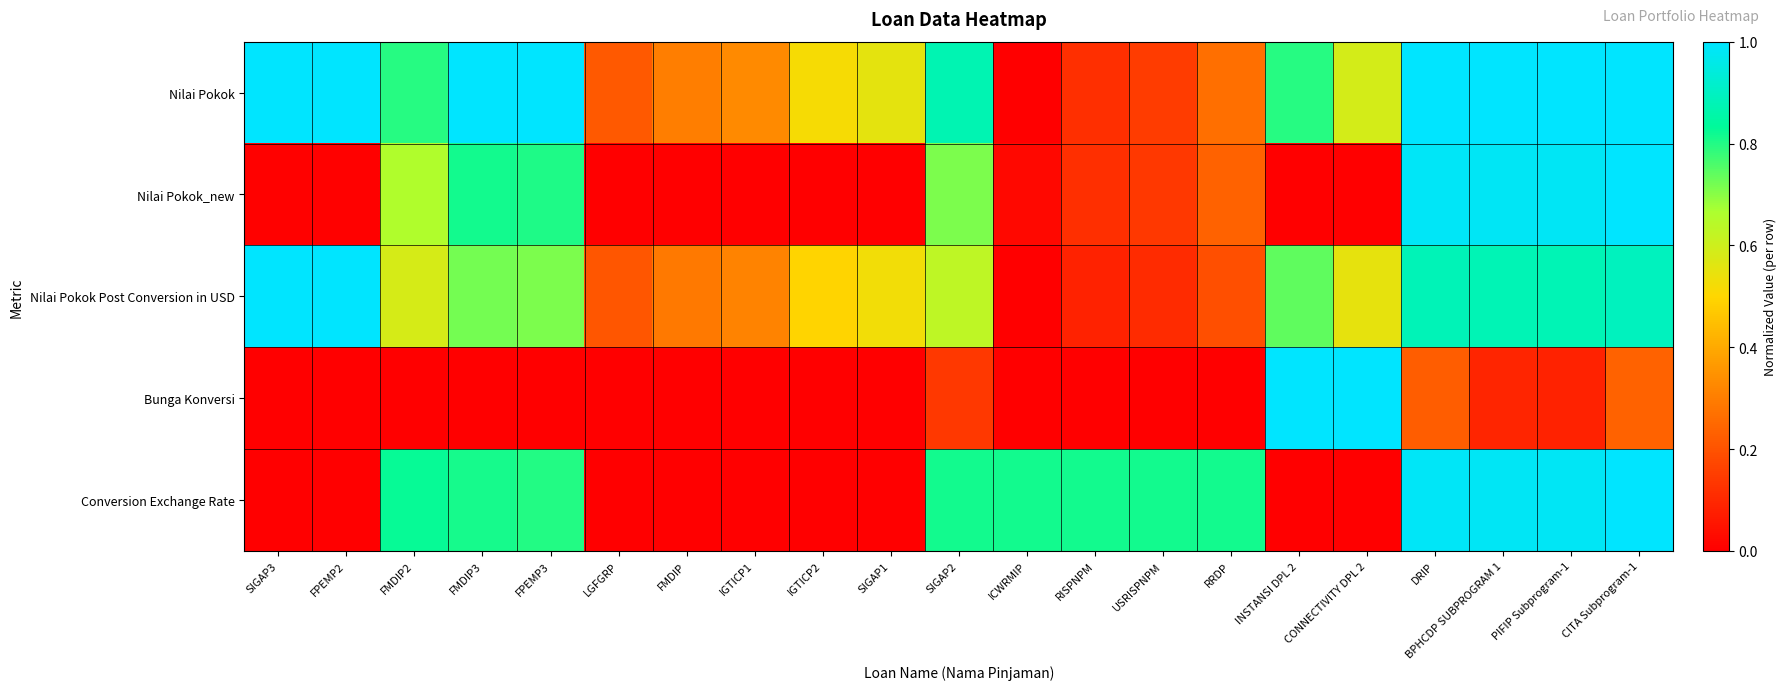

List the series in order of their peak value, lowest first.

Nilai Pokok, Nilai Pokok_new, Nilai Pokok Post Conversion in USD, Bunga Konversi, Conversion Exchange Rate